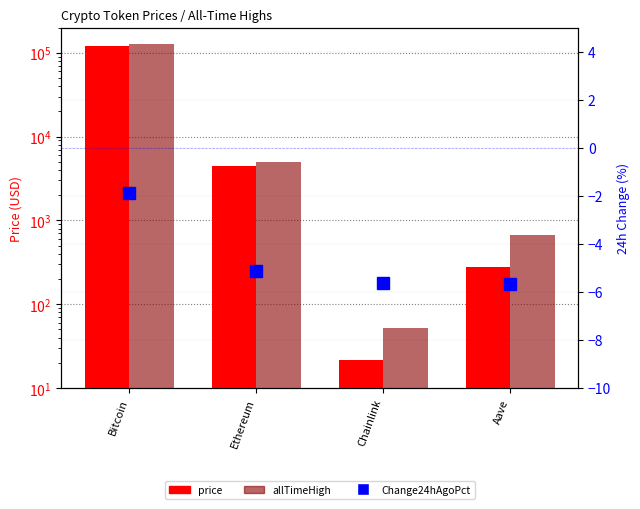

Read the Change24hAgoPct value at Chainlink.

-5.6